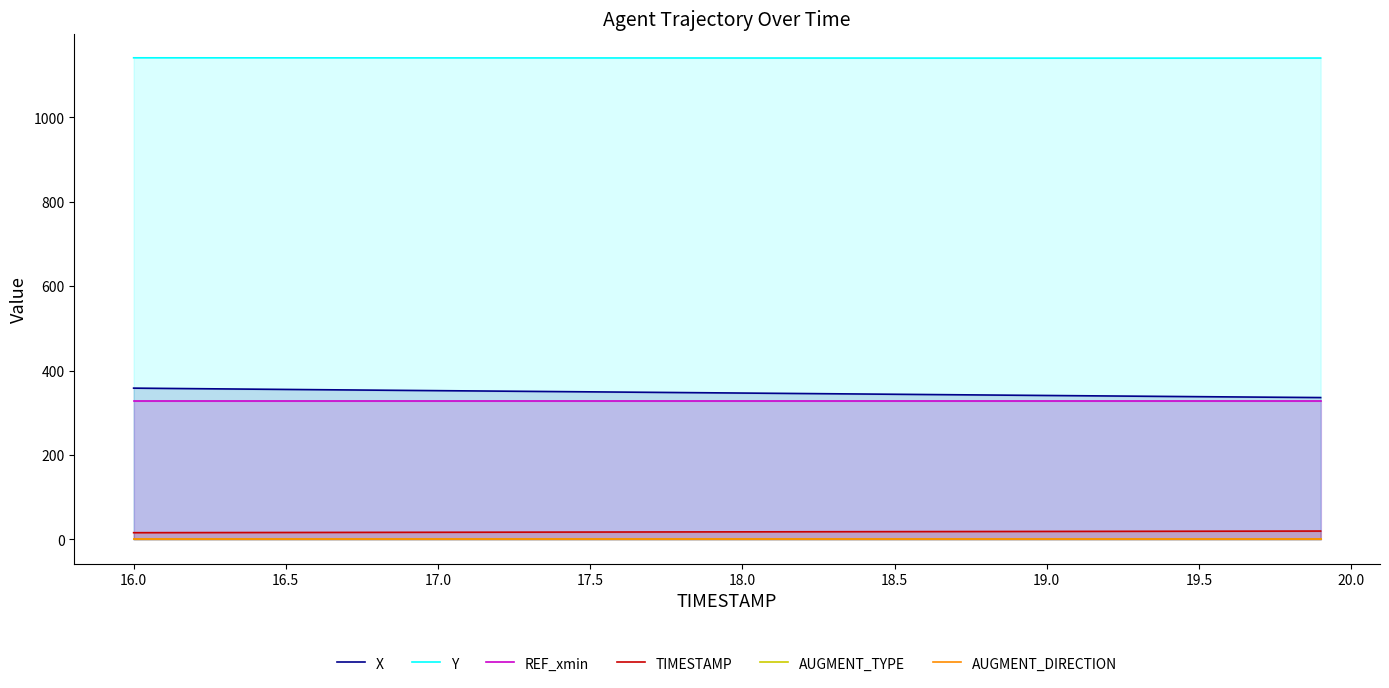

True or false: Y and AUGMENT_TYPE cross at least once.

False